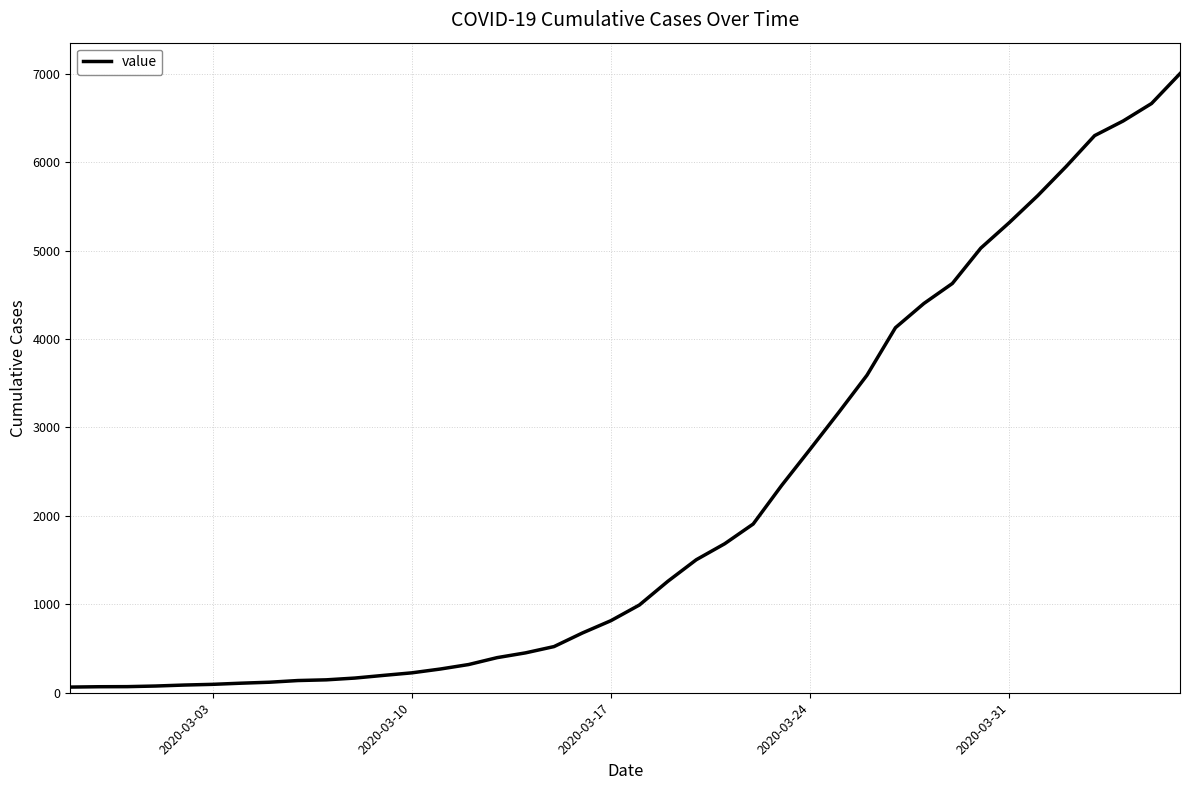

What is the maximum value shown in the chart?

7001